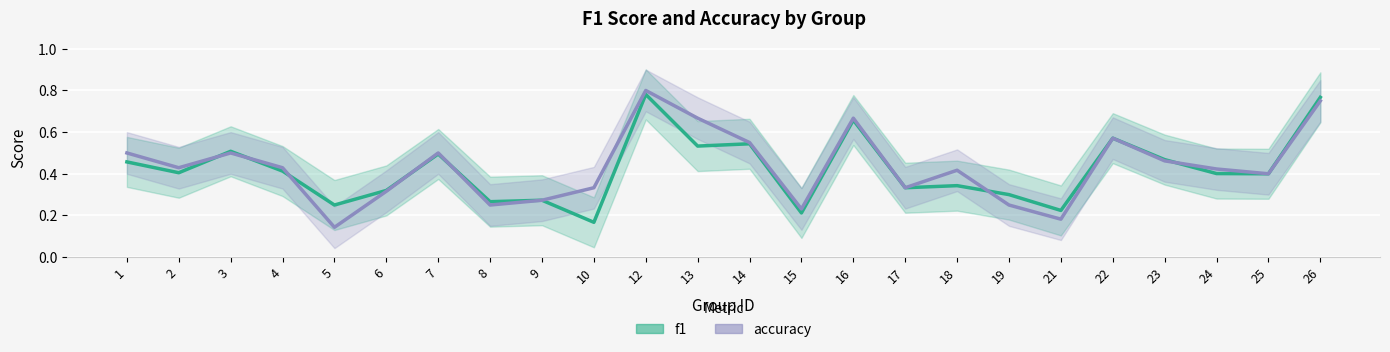

What is the average value of the accuracy series?

0.4